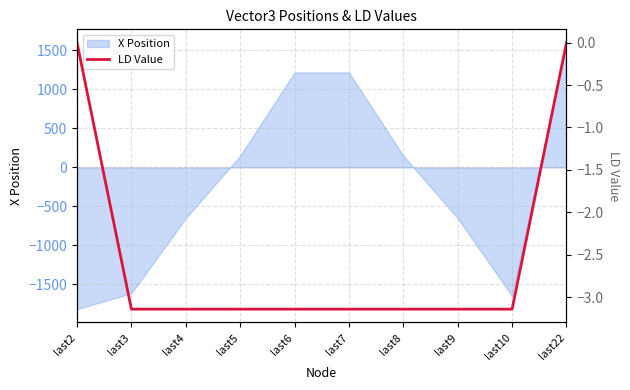

Which category has the lowest value in the X Position series?

last2